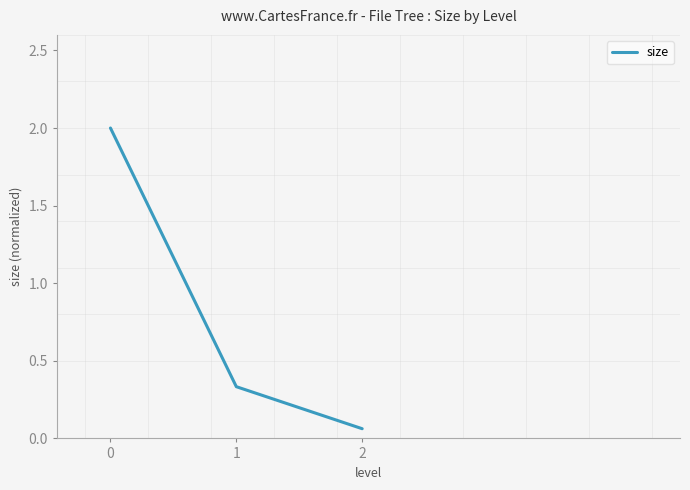

At which category does the chart reach its minimum across all series?

2